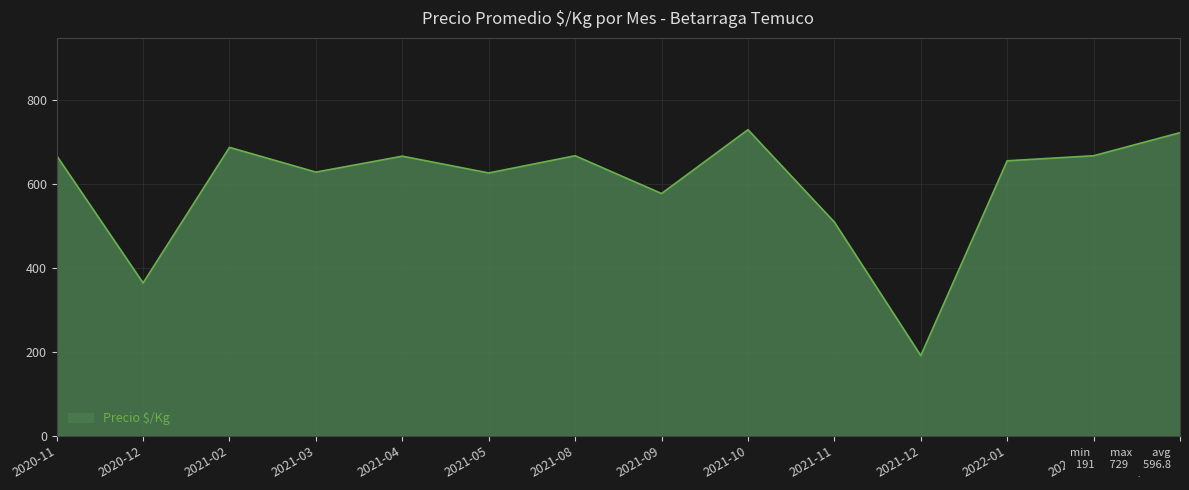

True or false: the data has more than 1 interior local peaks.

True